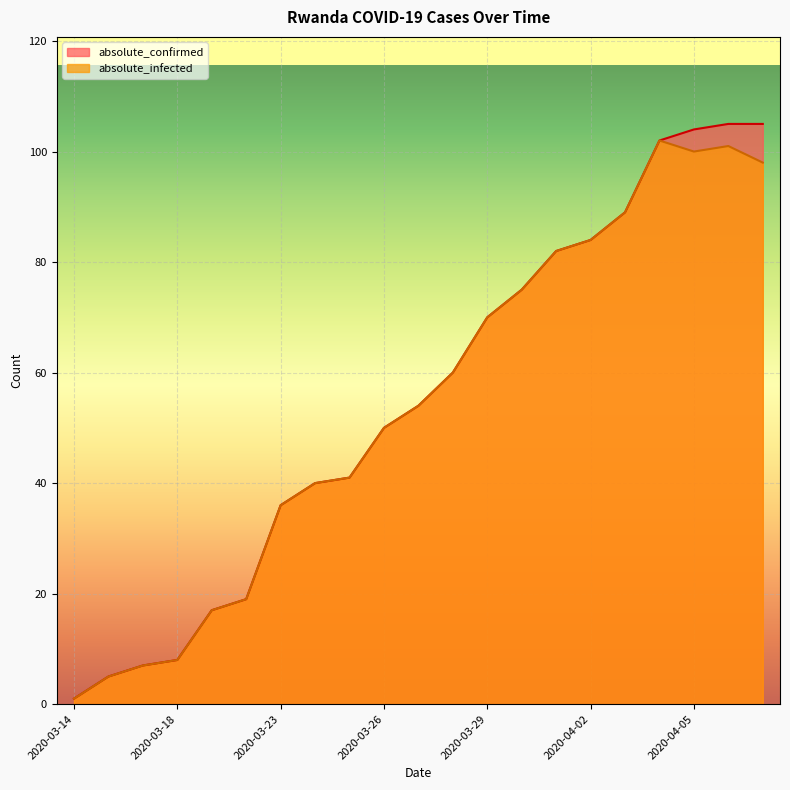

Read the absolute_infected value at 2020-04-04, to the nearest 5.

100